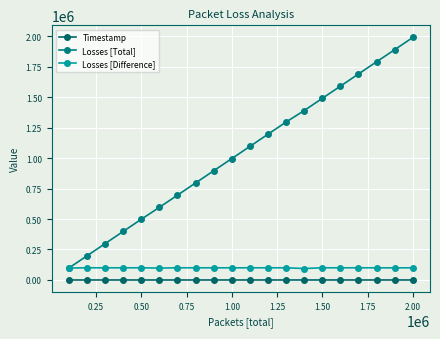

At how many categories does at least one series exceed 196155?

19